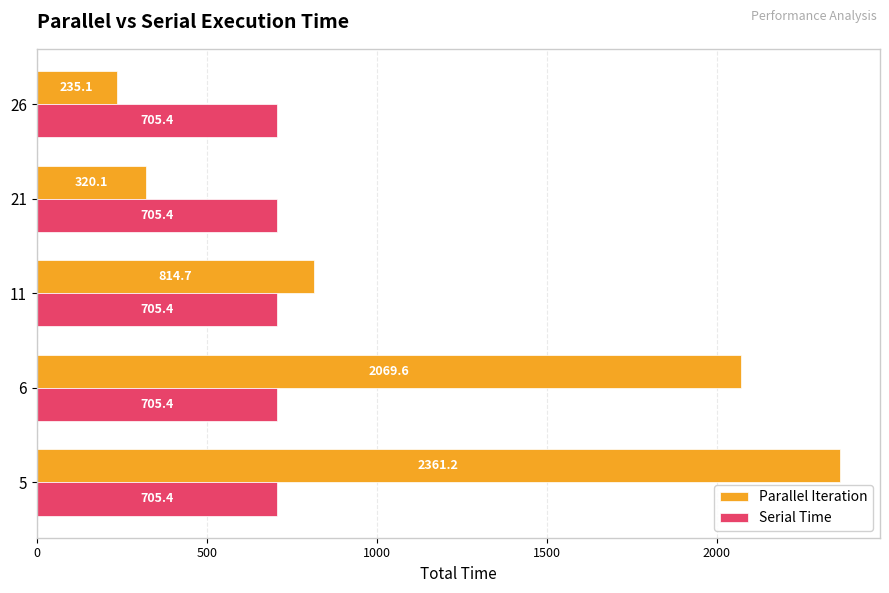

Rank the series by their maximum value, from highest to lowest.

Parallel Iteration, Serial Time